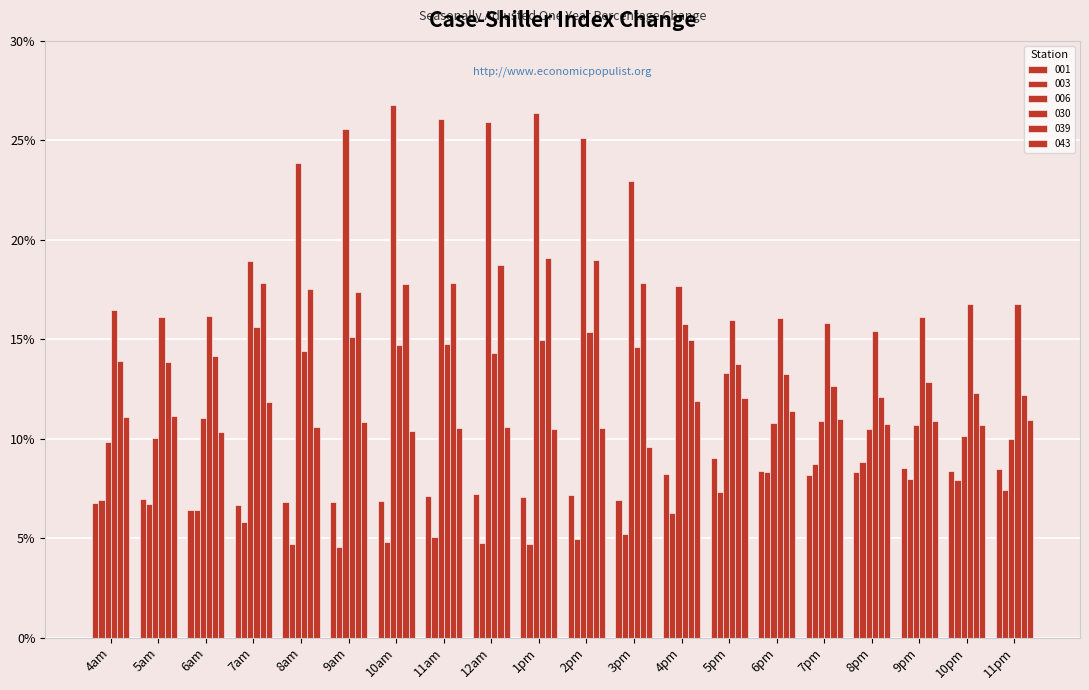

Are the bars horizontal?

No